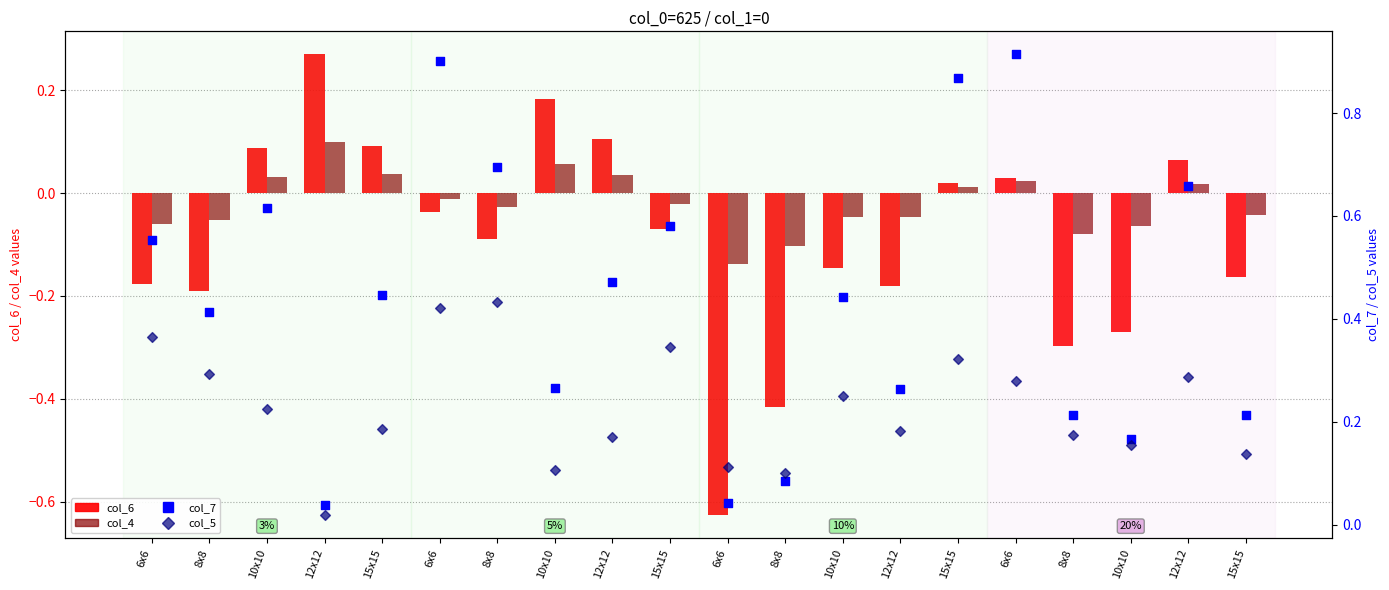

Which series contains the highest Y value?

col_7